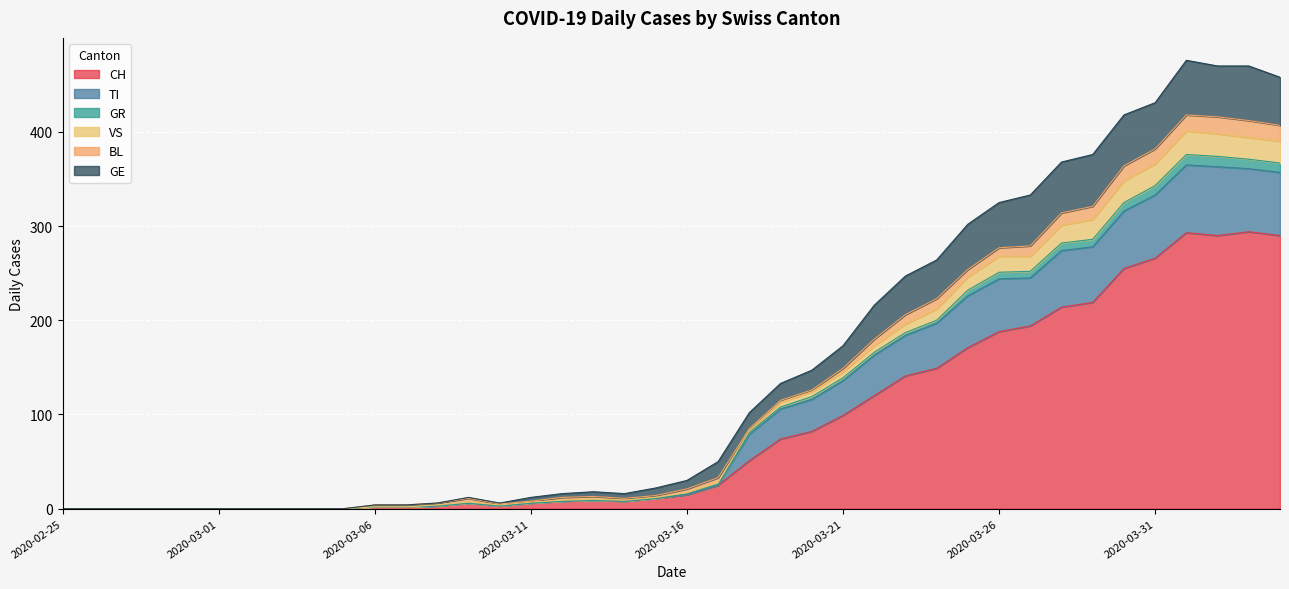

At how many categories does at least one series exceed 352?

8